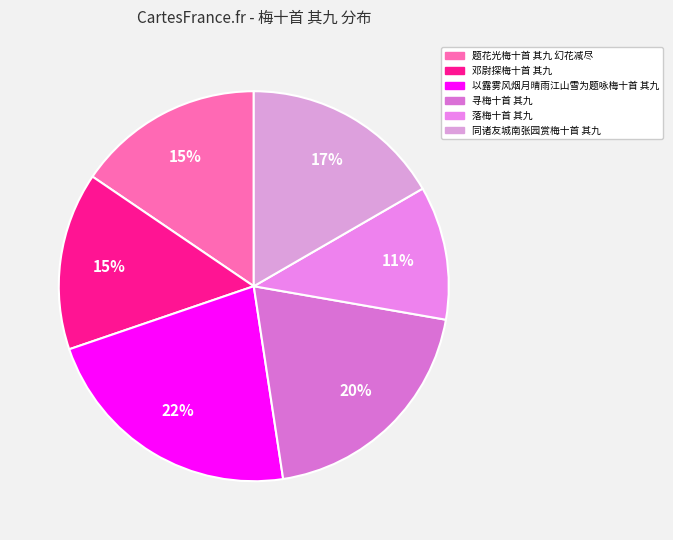

To the nearest percent, what is the difference between the 同诸友城南张园赏梅十首 其九 and 落梅十首 其九 slice percentages?

6%